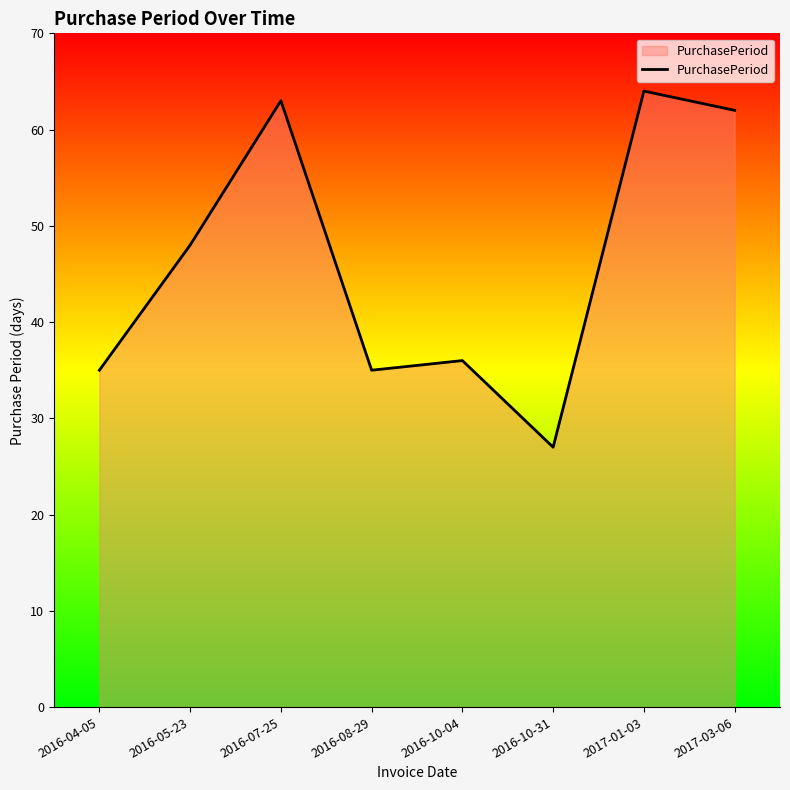

What is the change in value from 2016-10-31 to 2017-01-03?

+37